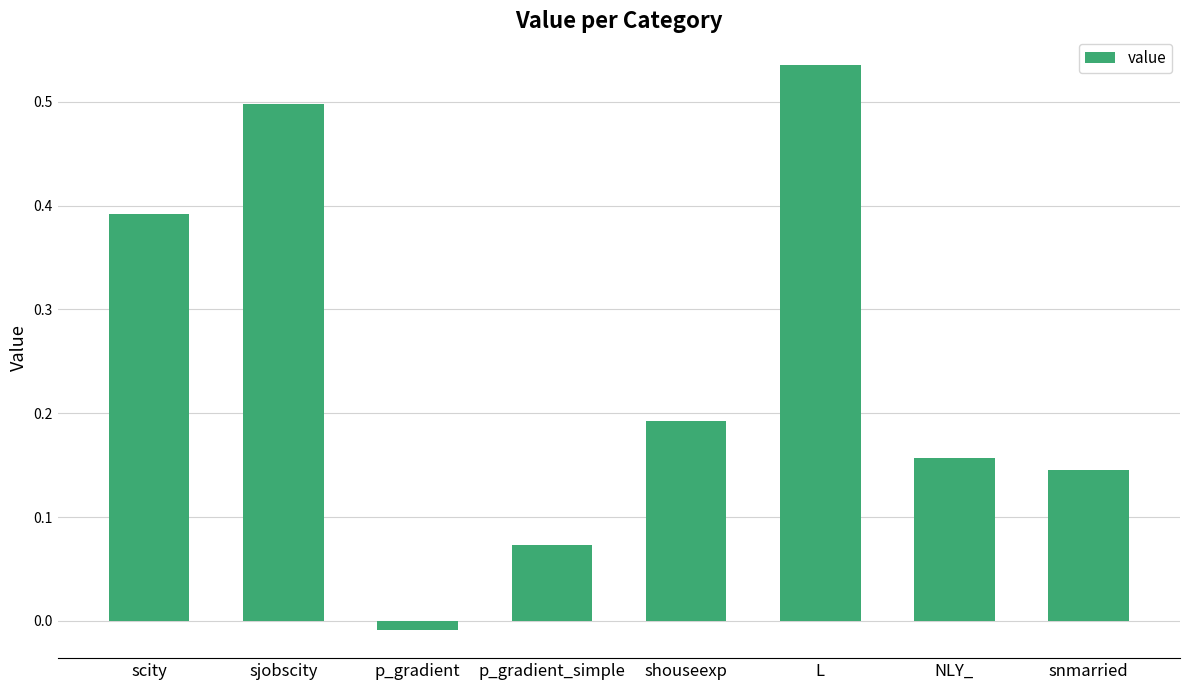

At which label is the value closest to 0?

p_gradient